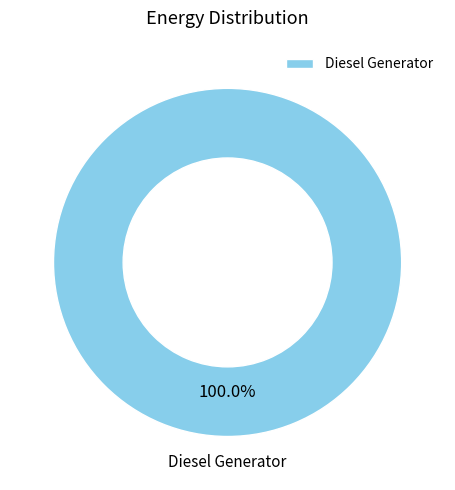

Is there a majority slice in this chart?

Yes